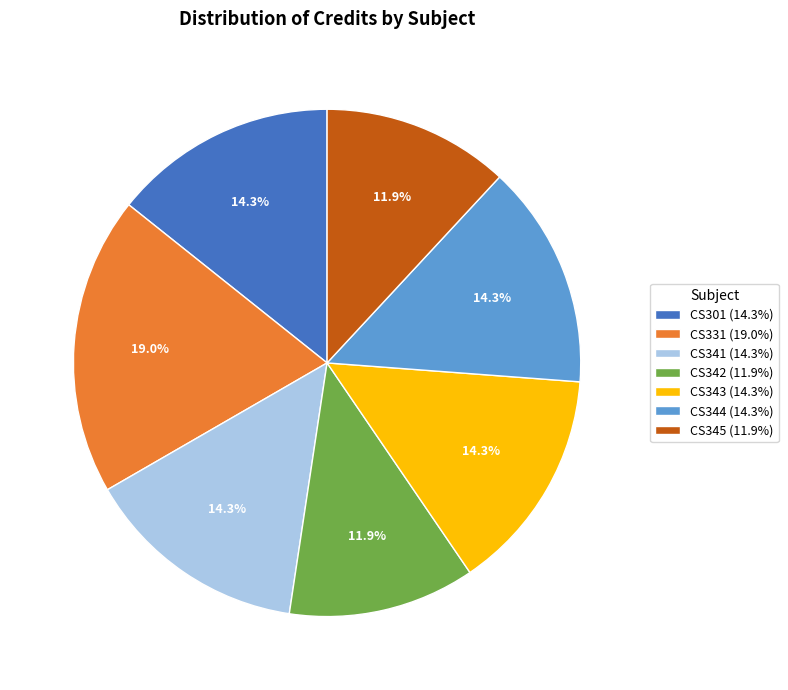

True or false: CS301 accounts for 3% of the total.

False